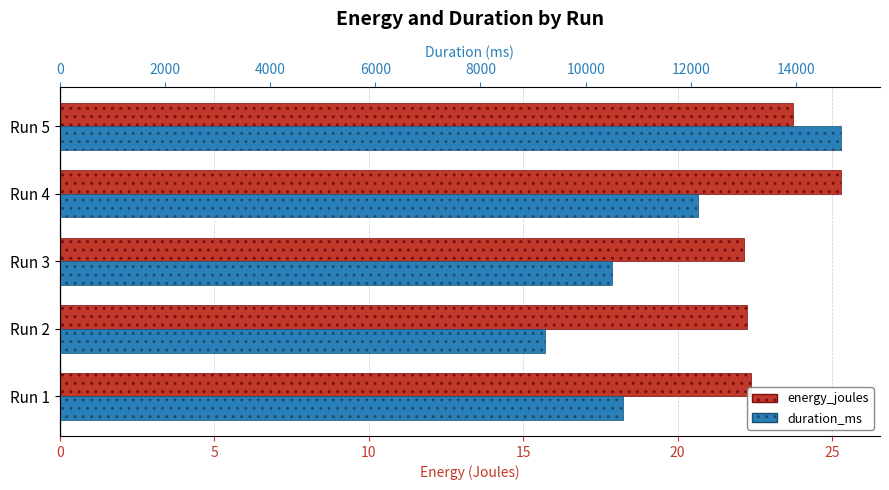

How many values in the duration_ms series exceed 10704?

2